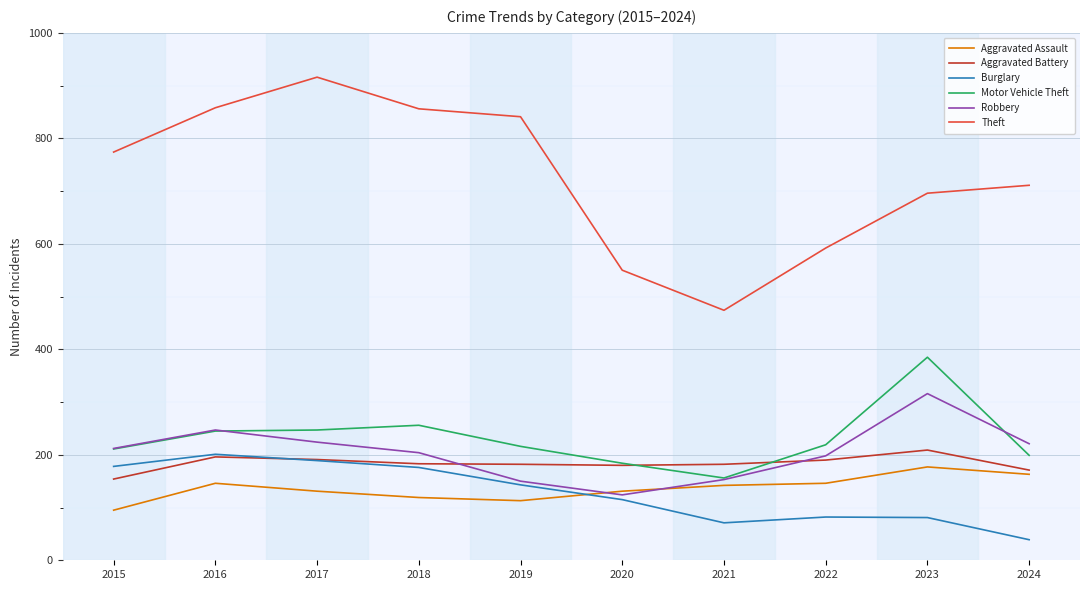

Is it true that Aggravated Assault equals 113 at 2019?

True